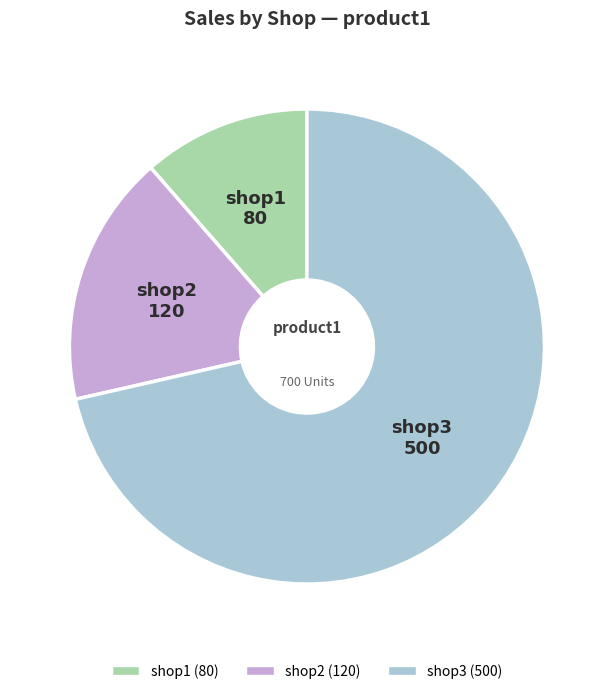

Which has a higher value, shop1 or shop2?

shop2